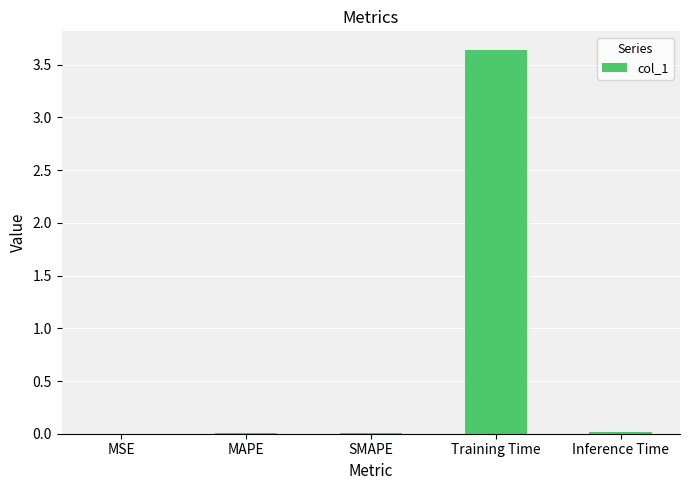

The value at MAPE is 0.0. True or false?

True